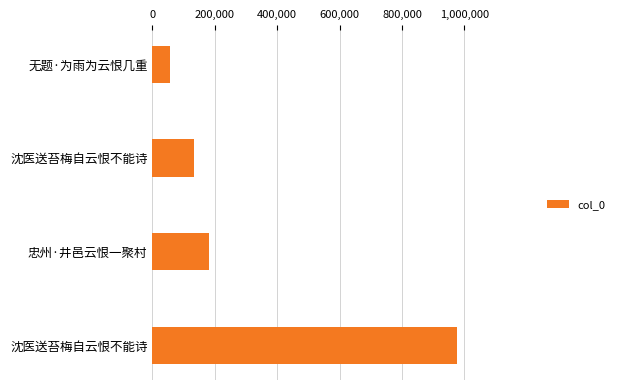

What is the difference between the maximum and second lowest values?

842299